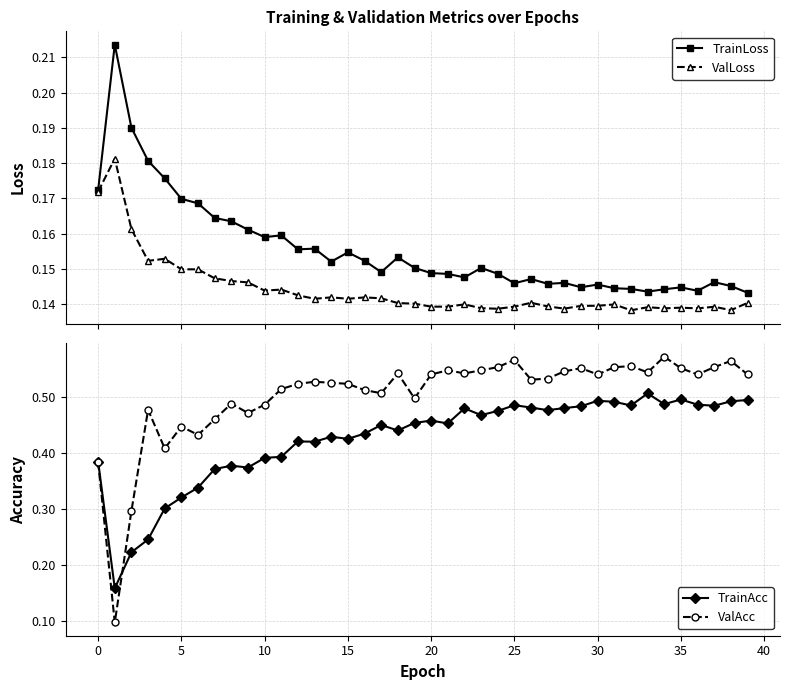

True or false: TrainLoss has more than 0 interior local peaks.

True